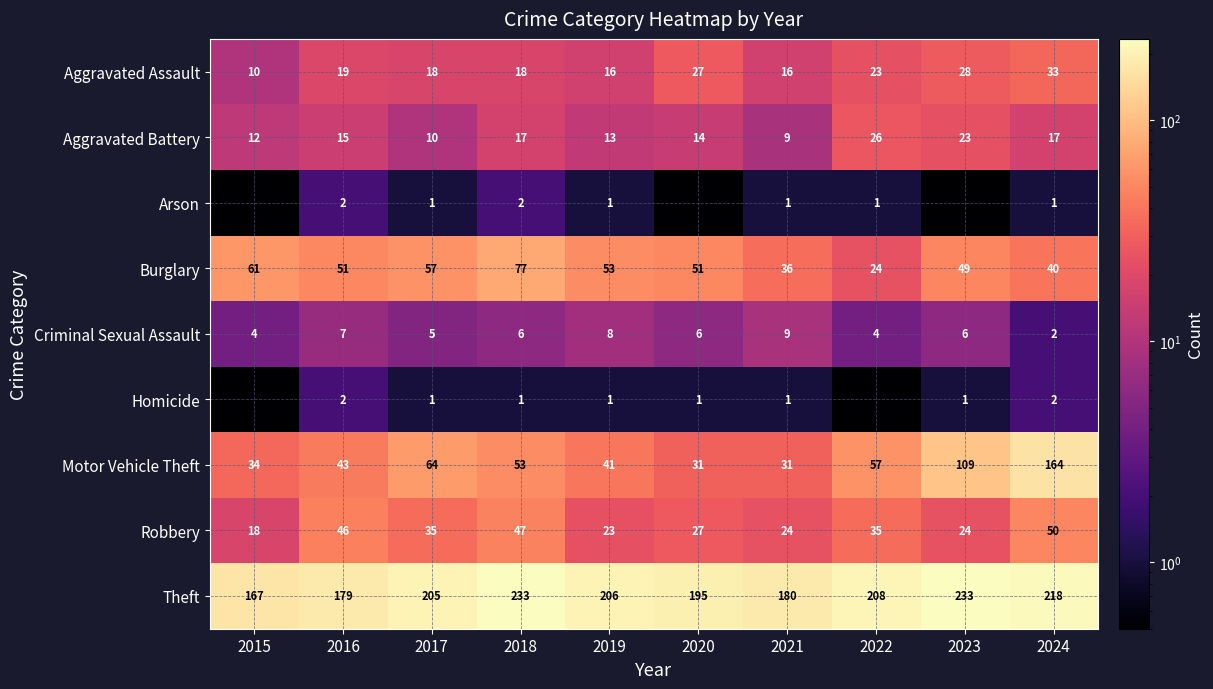

What is the spread (max minus min) of values at 2023?

232.9